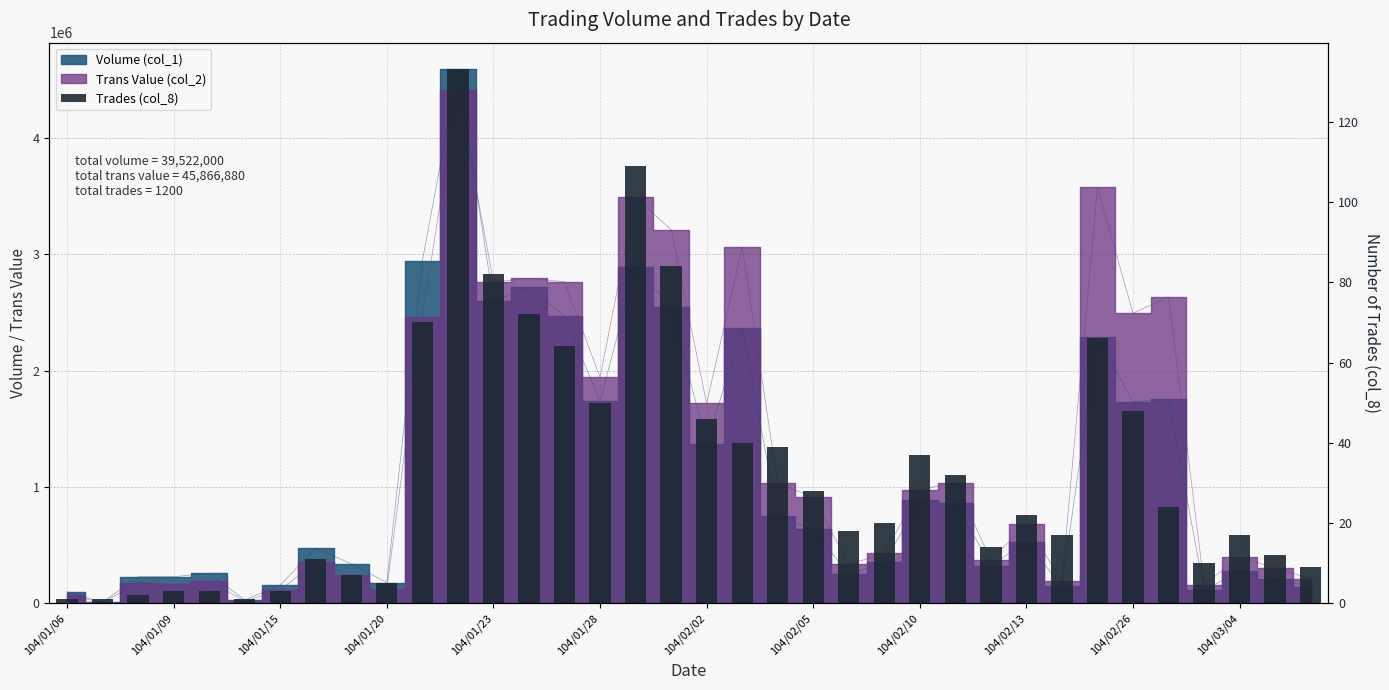

What is the approximate value at 104/02/05?

28